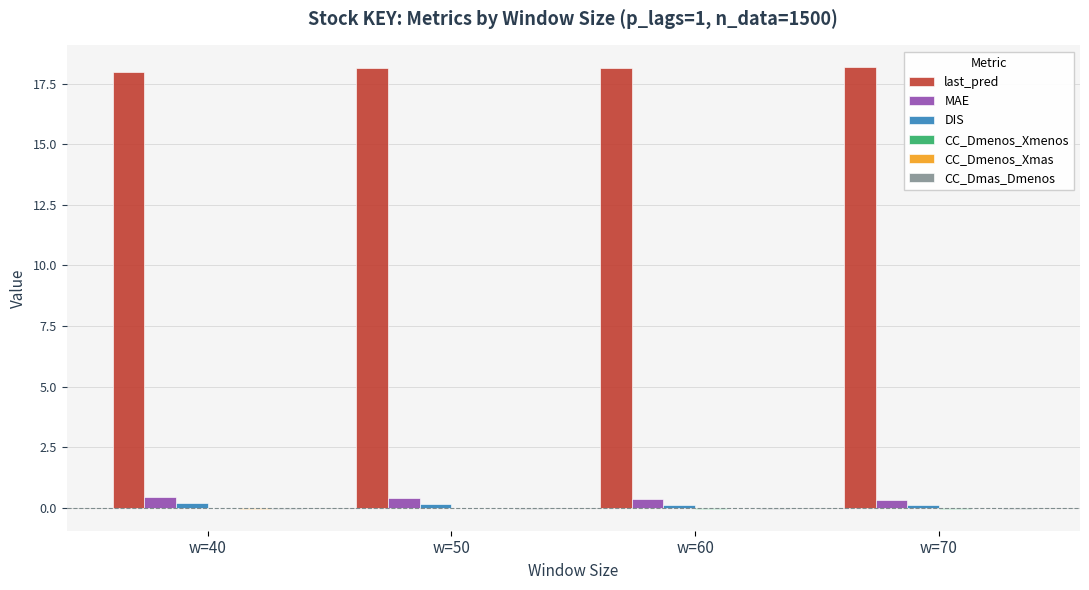

How many groups of bars are there?

4